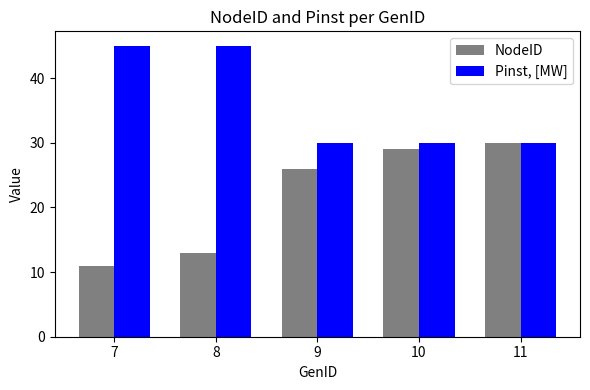

Is the value of Pinst, [MW] at 9 greater than the value of NodeID at 8?

Yes